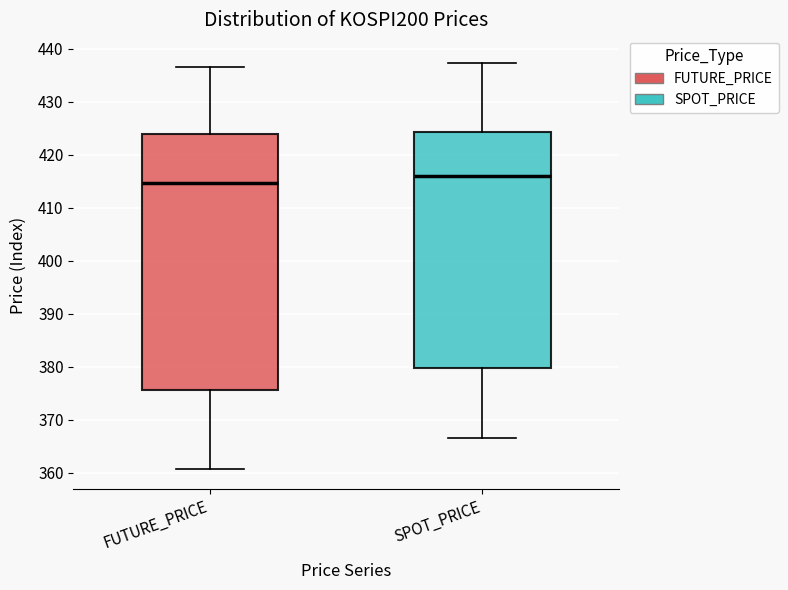

Reading left to right, read every box against the y-axis: the position of its median line, the range the box covers, and the ends of its whiskers. The values are not printed on the chart, so give them approximately, as read against the axis.

FUTURE_PRICE: median 415, box 376 to 424, whiskers 361 to 437
SPOT_PRICE: median 416, box 380 to 424, whiskers 366 to 437